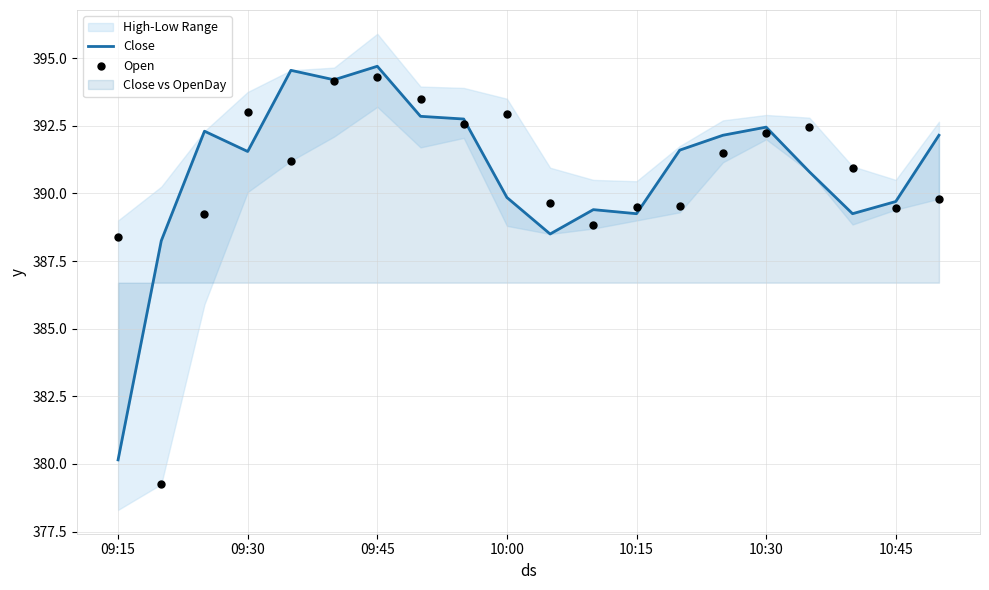

At how many categories does at least one series exceed 390?

14